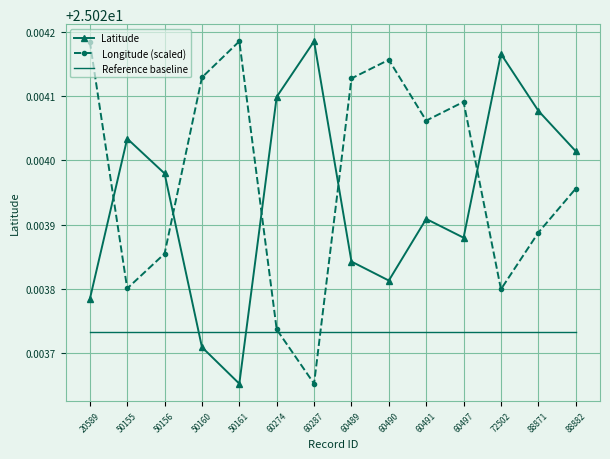

Where is Latitude nearest to the value 25?

50161